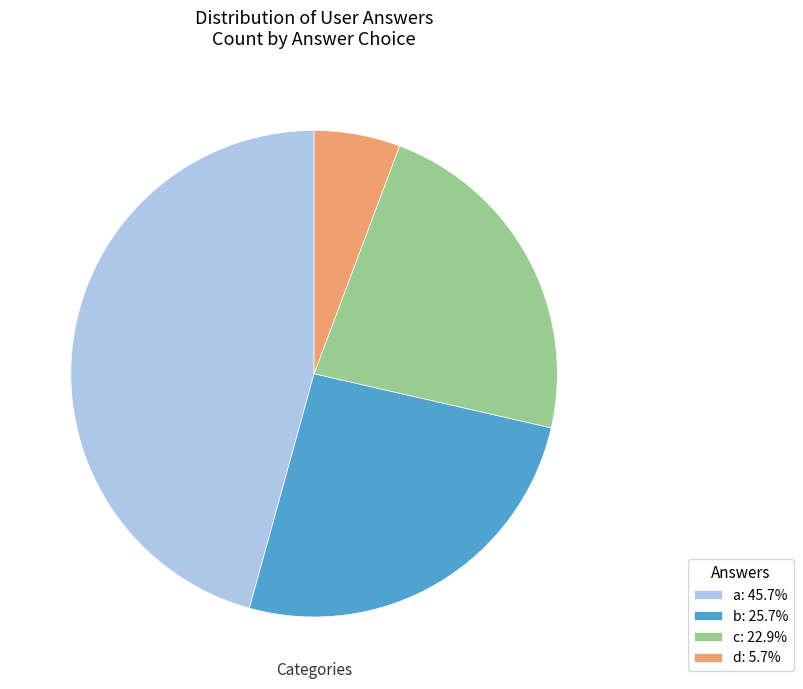

Which slice is the largest?

a